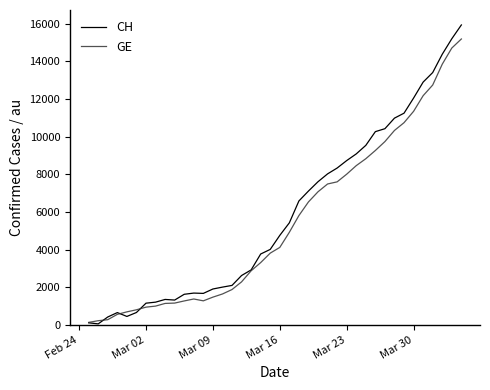

What is the minimum value shown in the chart?

53.2